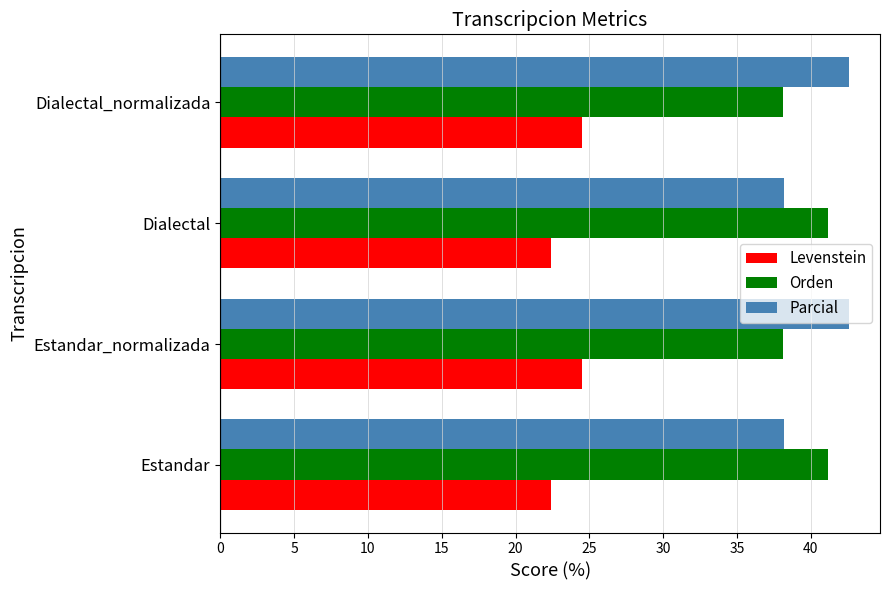

Is the value of Parcial at Estandar greater than the value of Levenstein at Estandar?

Yes